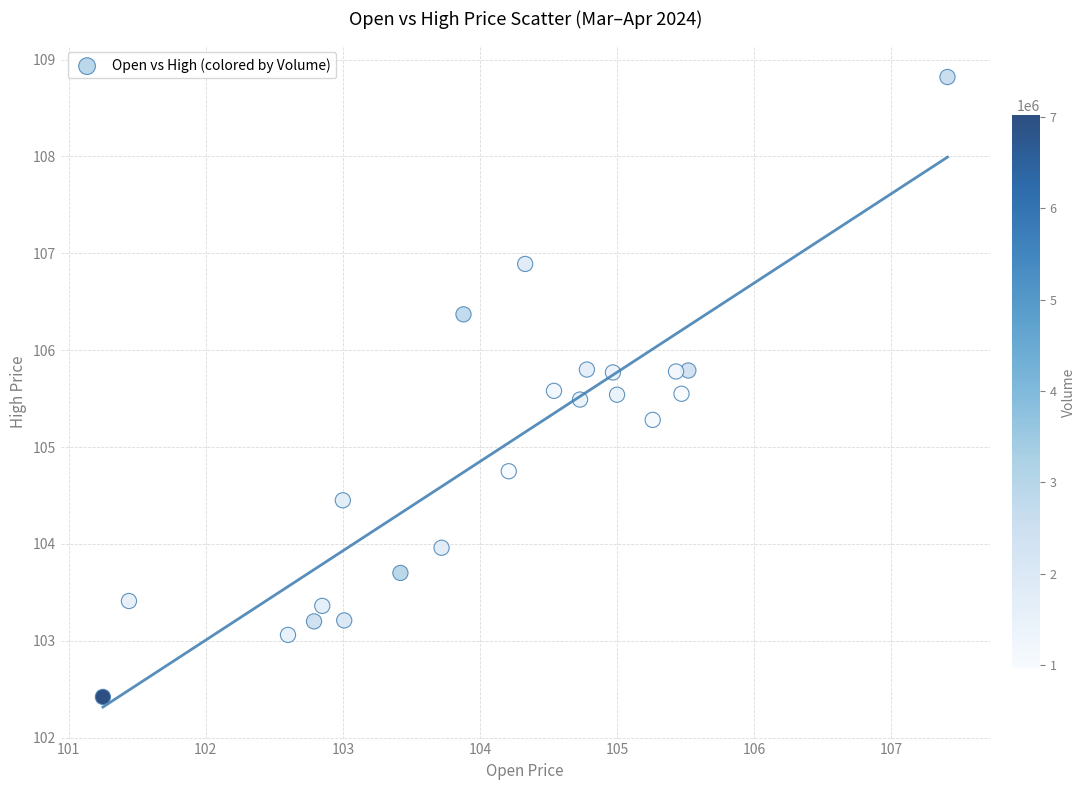

What is the range of X values (max minus min)?

6.2